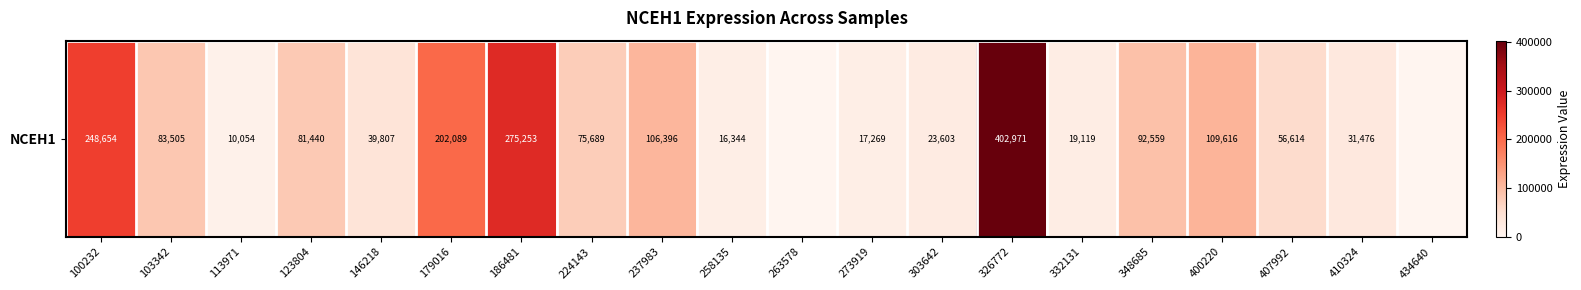

Rank the categories by value from highest to lowest.

326772, 186481, 100232, 179016, 400220, 237983, 348685, 103342, 123804, 224143, 407992, 146218, 410324, 303642, 332131, 273919, 258135, 113971, 263578, 434640